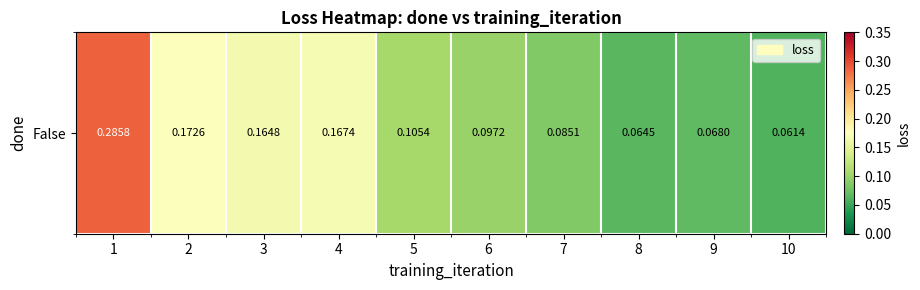

What is the greatest value displayed?

0.3